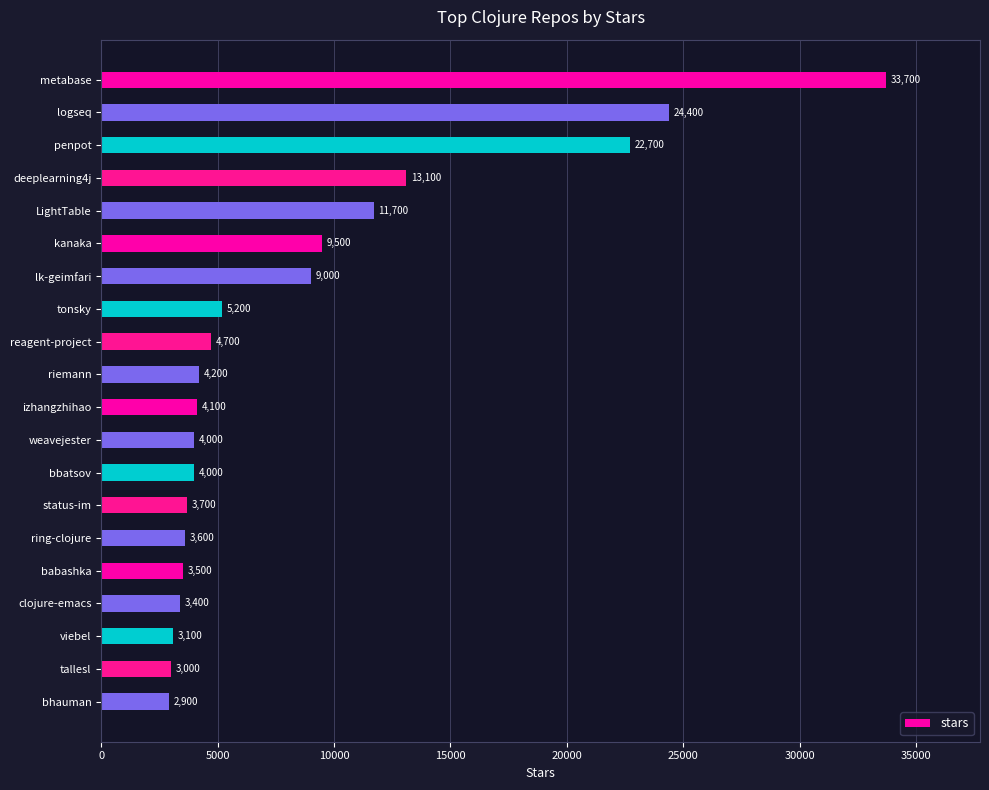

How many bars are there in total?

20